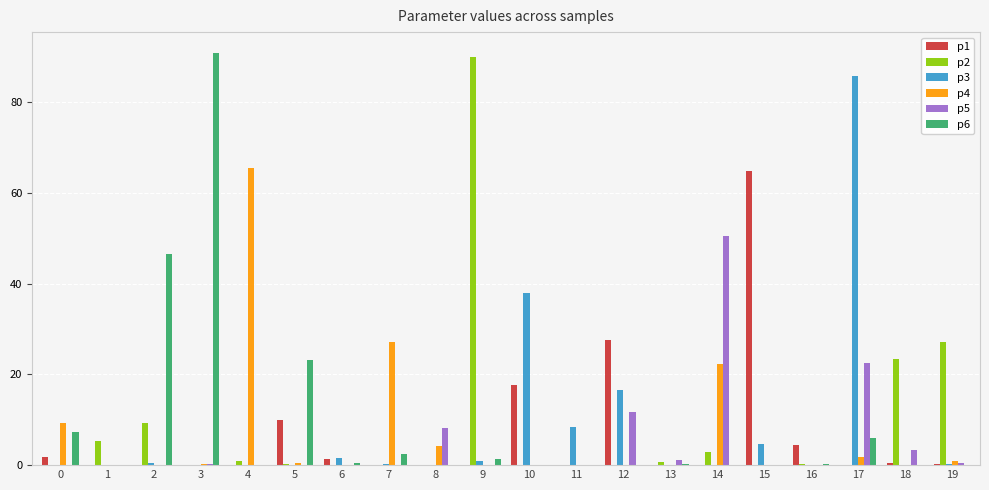

Is the value of p2 at 1 greater than the value of p6 at 11?

Yes